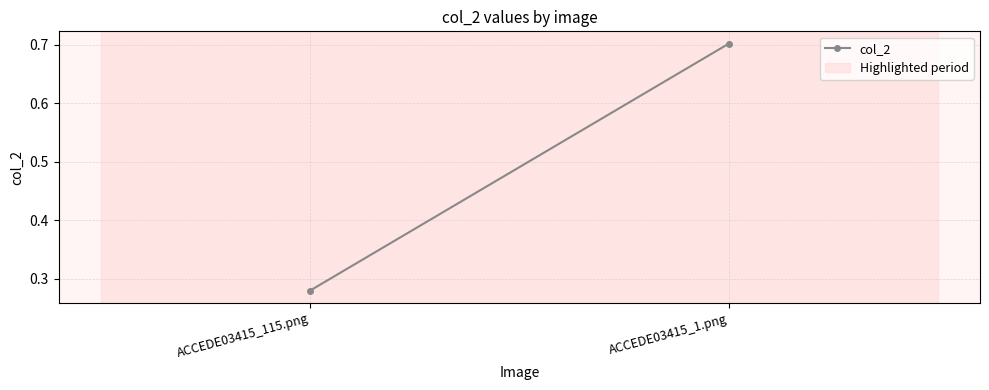

Rank the categories by value from highest to lowest.

ACCEDE03415_1.png, ACCEDE03415_115.png